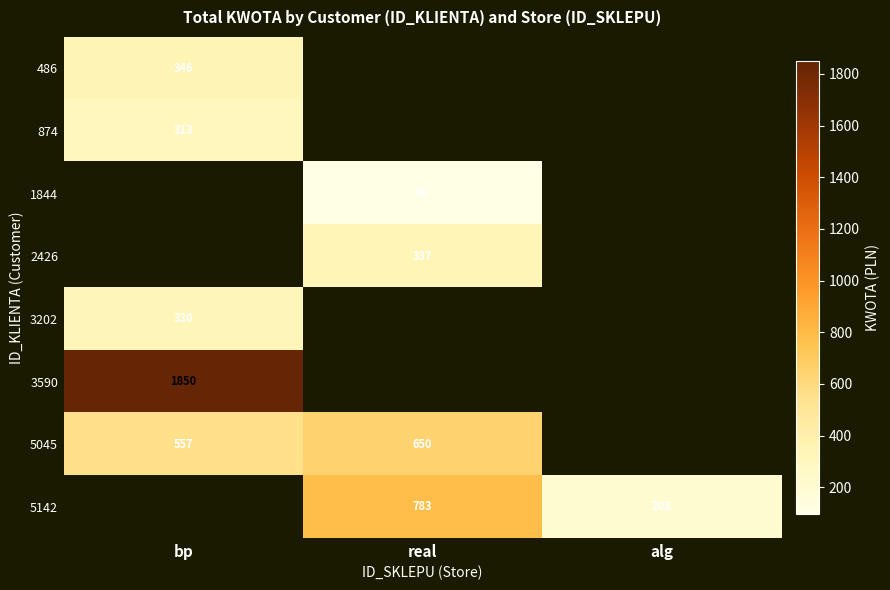

True or false: 3202 has a value of 156.3 at bp.

False